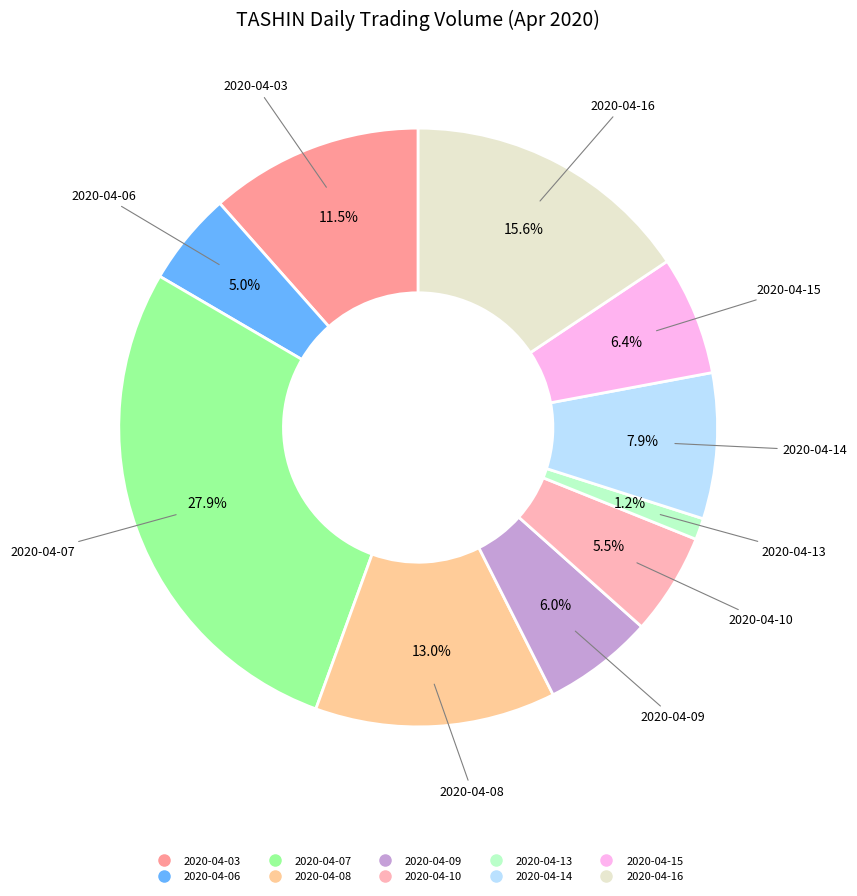

The 2020-04-09 slice represents 19% of the pie. True or false?

False